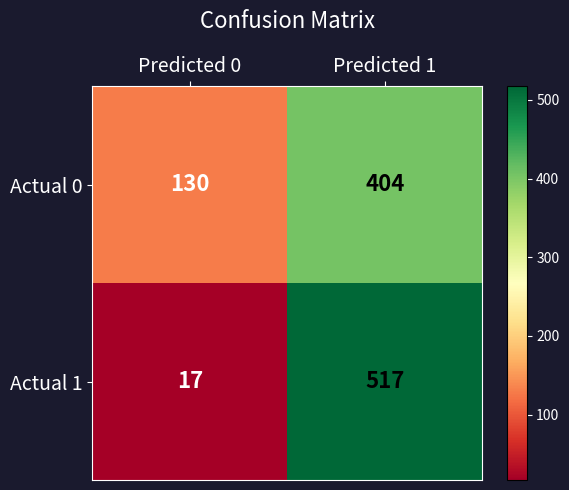

What is the sum of the Actual 0 values at Predicted 0 and Predicted 1?

534